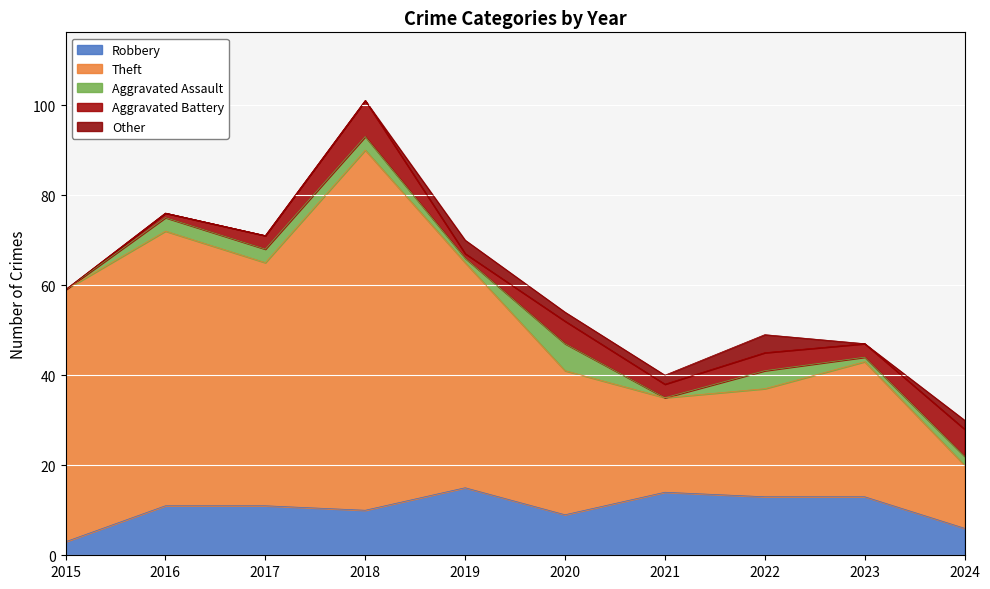

Is the value of Robbery at 2016 greater than the value of Aggravated Assault at 2015?

Yes